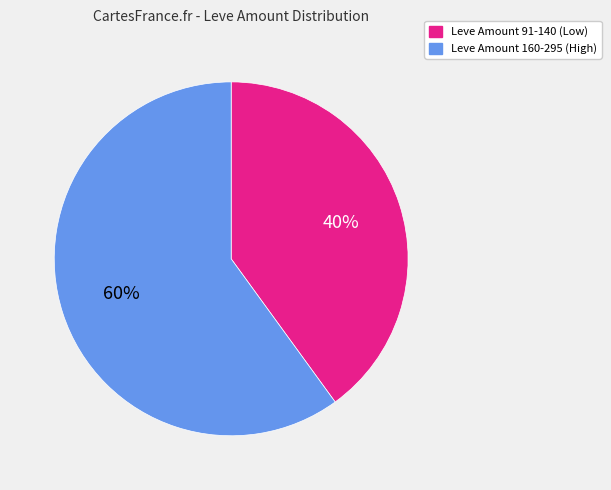

To the nearest percent, what is the average slice percentage?

50%